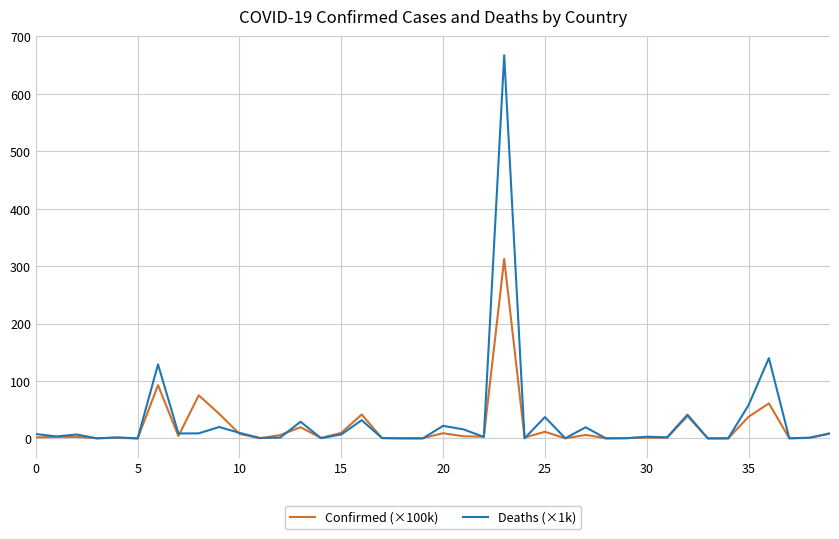

Which series has the widest spread of values?

Deaths (×1k)